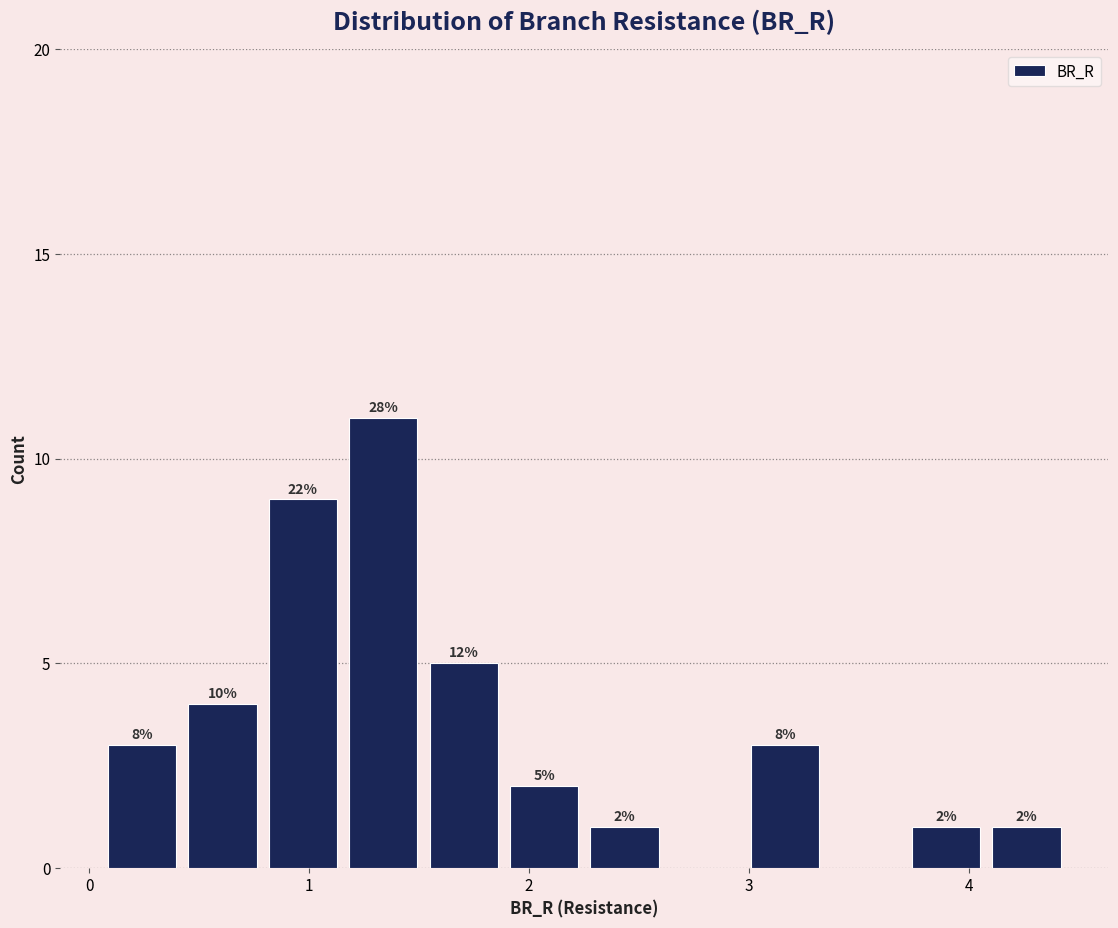

Read against the x-axis, roughly where is the centre of the tallest bar?

1.3